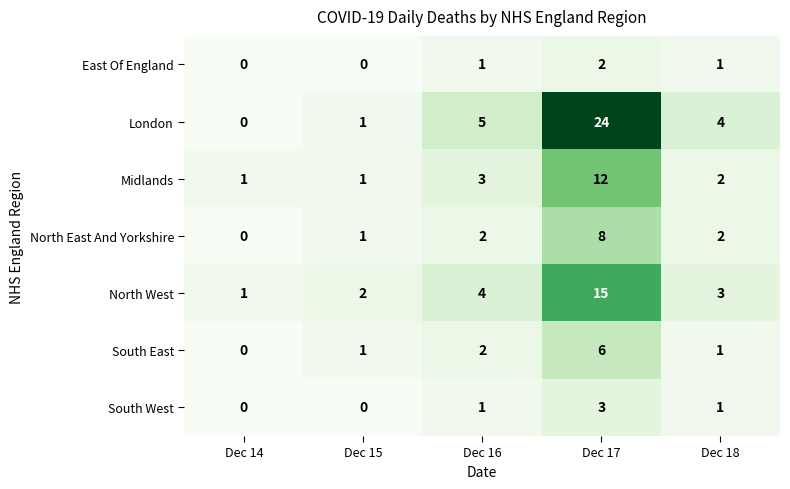

What is the spread (max minus min) of values at Dec 16?

4